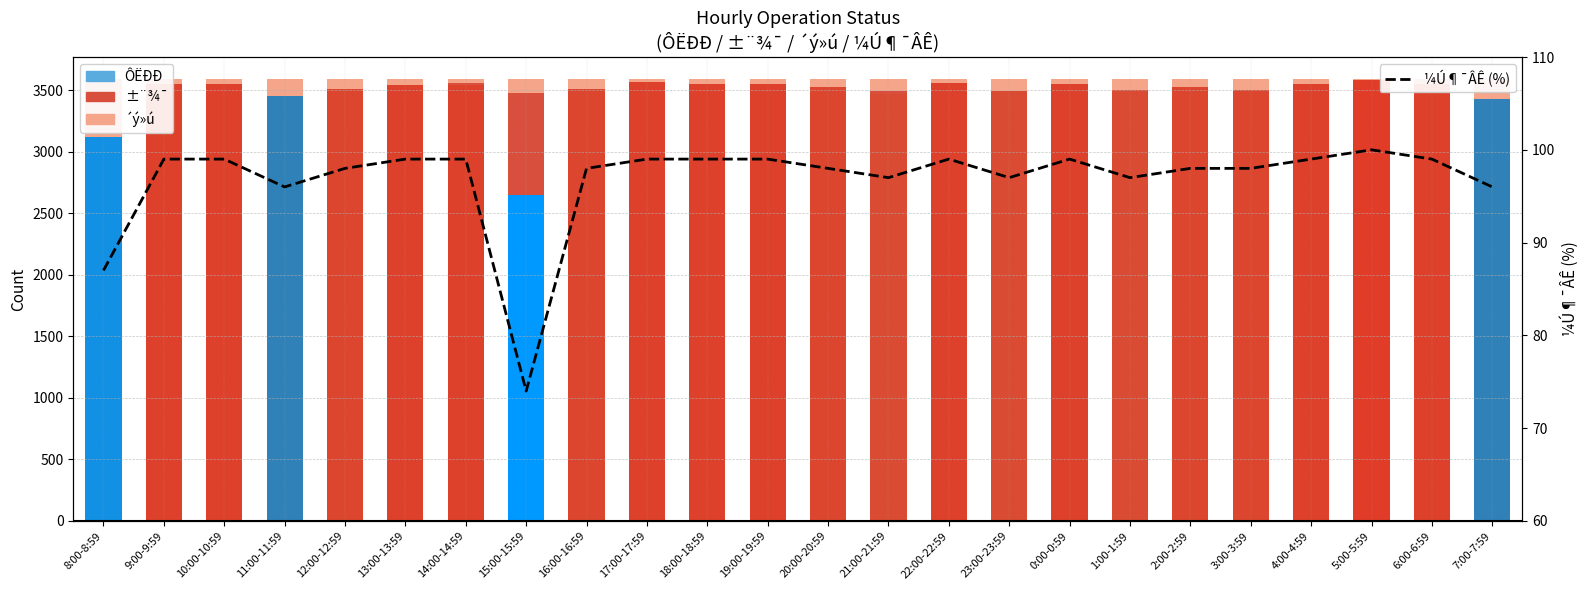

List the labels in order of value, smallest first.

15:00-15:59, 8:00-8:59, 11:00-11:59, 7:00-7:59, 21:00-21:59, 23:00-23:59, 1:00-1:59, 12:00-12:59, 16:00-16:59, 20:00-20:59, 2:00-2:59, 3:00-3:59, 9:00-9:59, 10:00-10:59, 13:00-13:59, 14:00-14:59, 17:00-17:59, 18:00-18:59, 19:00-19:59, 22:00-22:59, 0:00-0:59, 4:00-4:59, 6:00-6:59, 5:00-5:59